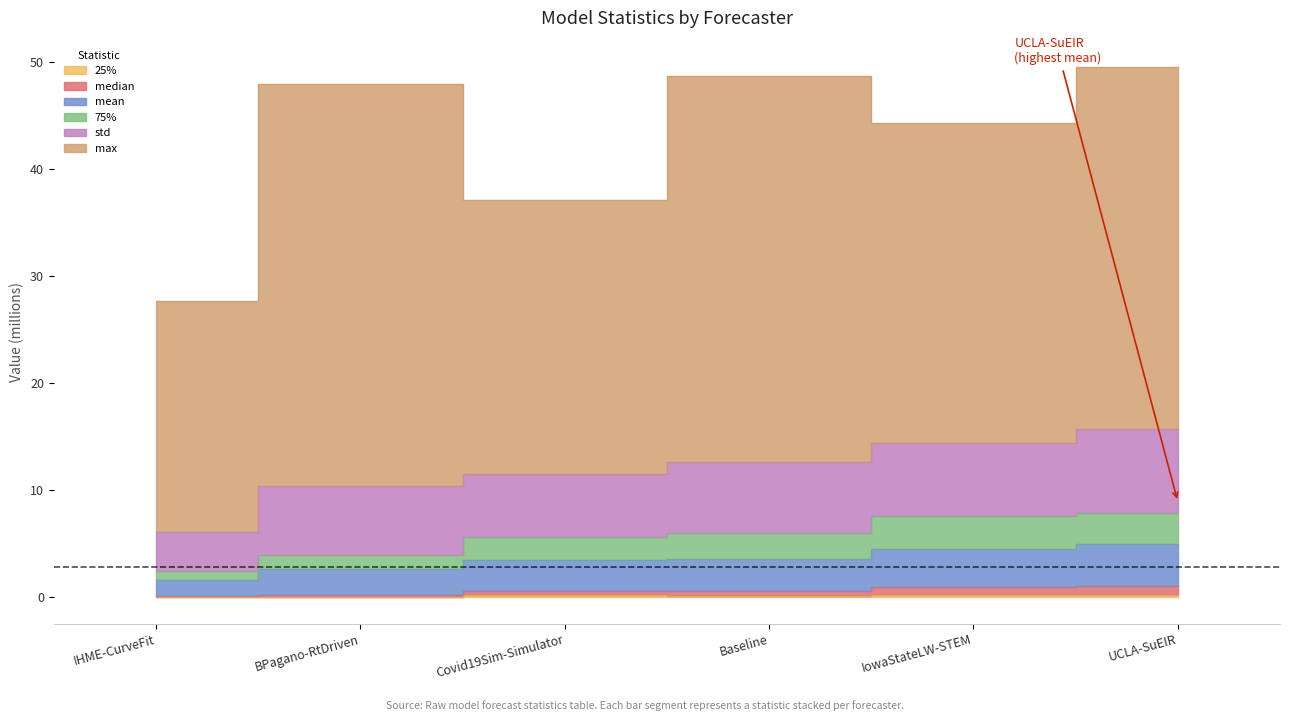

True or false: 75% and mean intersect in this chart.

False